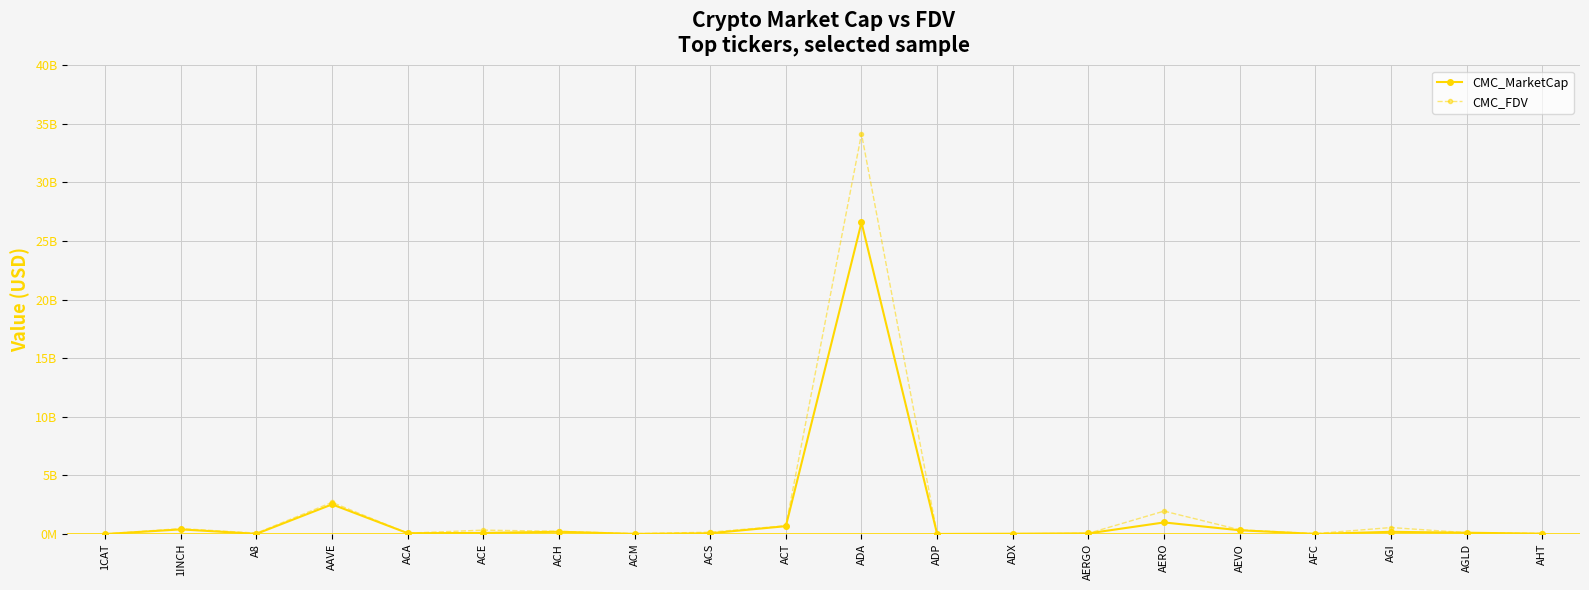

Reading right to left, list all the values displayed in this chart.

CMC_MarketCap: AHT=28831443.1	AGLD=111501570.2	AGI=188480817.7	AFC=9121288.2	AEVO=321799996.2	AERO=988853087.6	AERGO=53465366.6	ADX=25759594.3	ADP=5778487.5	ADA=26586525324.5	ACT=671240495.5	ACS=64399139.4	ACM=10764704.2	ACH=194703625.6	ACE=92221176.1	ACA=71636607.8	AAVE=2528817691.9	A8=16692065.9	1INCH=395889707.0	1CAT=0.0
CMC_FDV: AHT=52715637.4	AGLD=115381265.2	AGI=553362093.1	AFC=35213433.9	AEVO=362515061.6	AERO=1955271279.3	AERGO=57284321.7	ADX=26824336.8	ADP=16139500.0	ADA=34149719194.3	ACT=707875021.5	ACS=155816501.4	ACM=32228186.5	ACH=233234310.0	ACE=333290773.4	ACA=72344324.0	AAVE=2701540867.8	A8=78366506.4	1INCH=462468541.7	1CAT=9168416.6